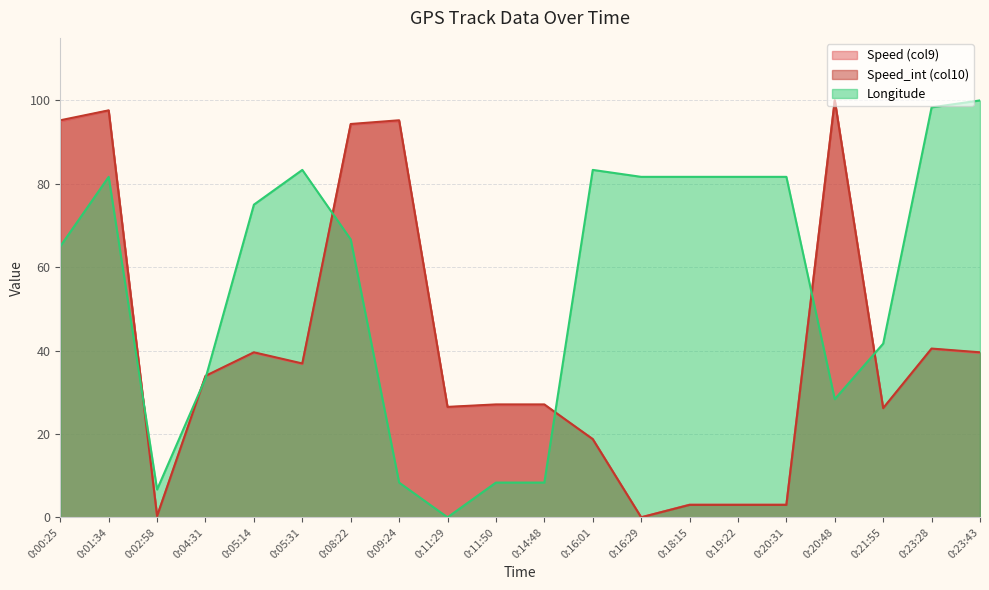

Rank the series at 0:11:29 from lowest to highest value.

Longitude, Speed (col9), Speed_int (col10)